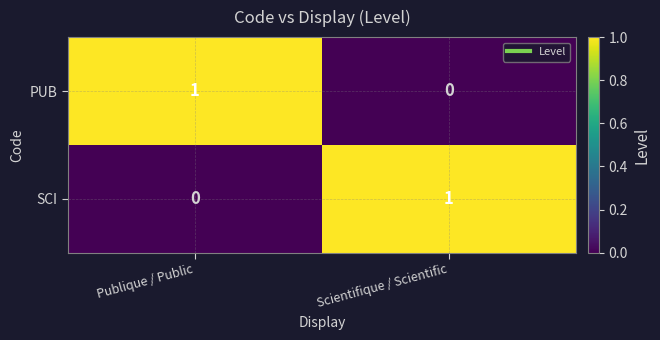

Rank the series at Publique / Public from highest to lowest value.

PUB, SCI